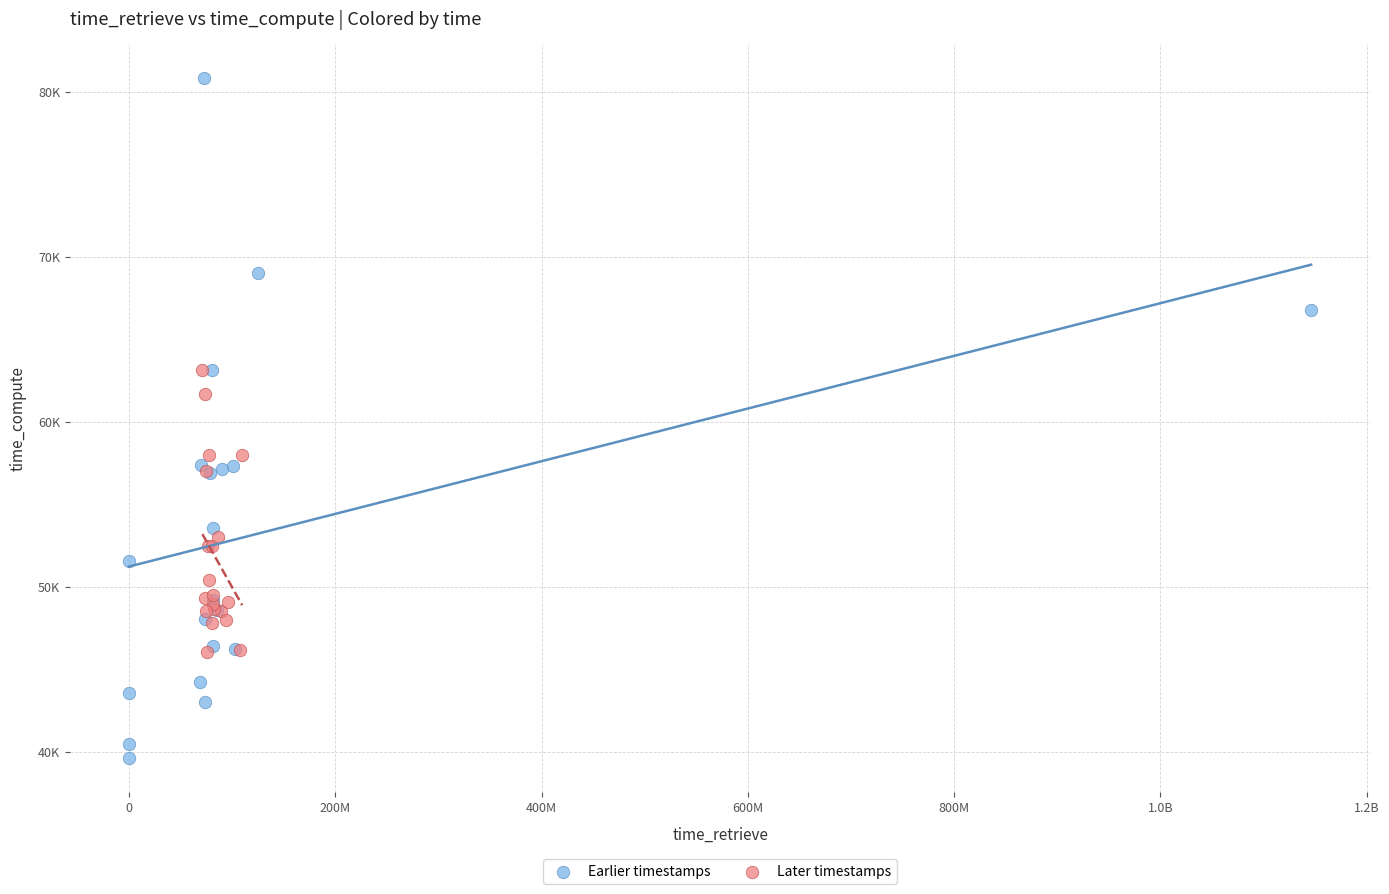

Which series contains the lowest Y value?

Earlier timestamps